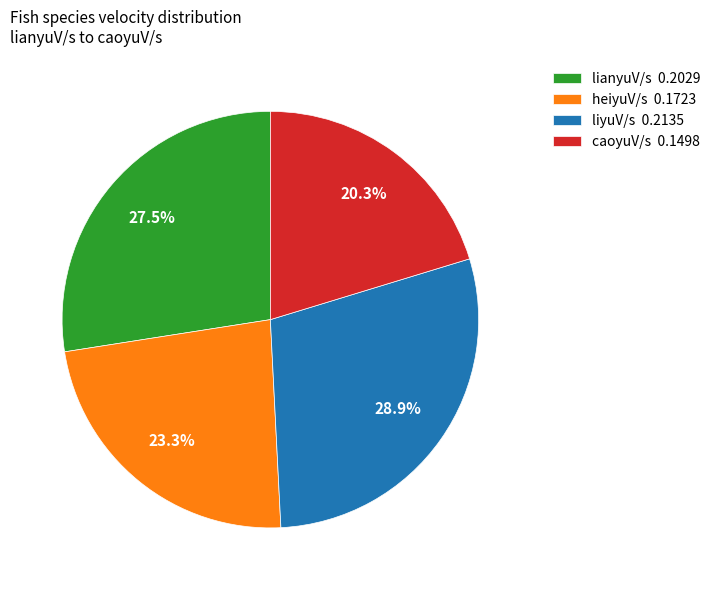

To the nearest percent, what is the difference between the largest and smallest slice percentages?

9%